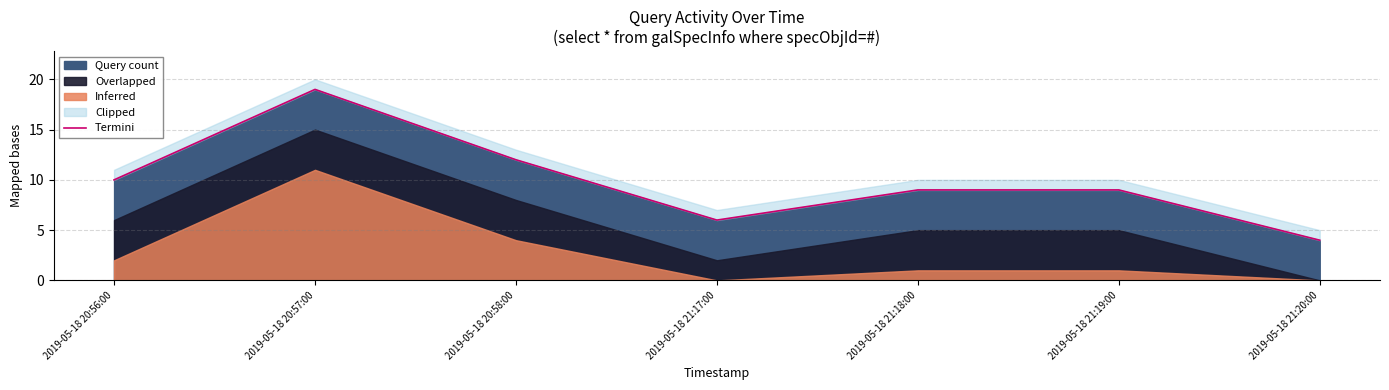

What is the value of the 6th point from the left?

9